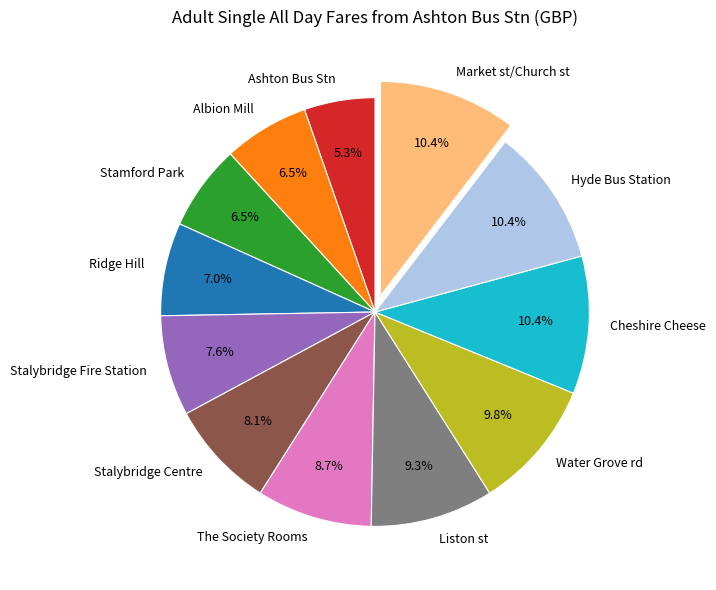

Which has a higher value, Market st/Church st or Liston st?

Market st/Church st